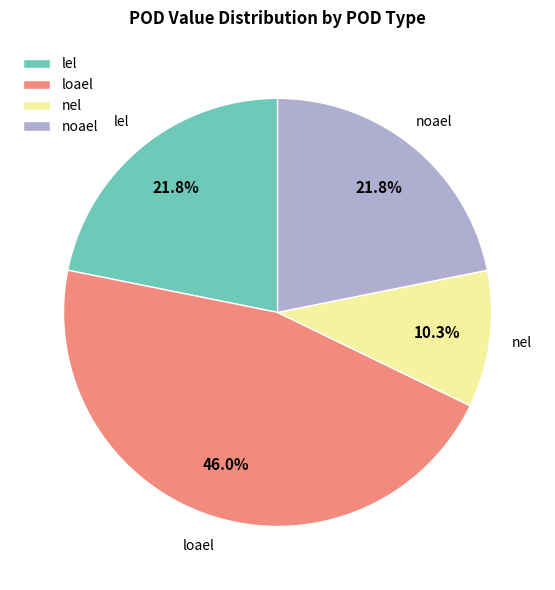

Count the number of slices in the pie.

4